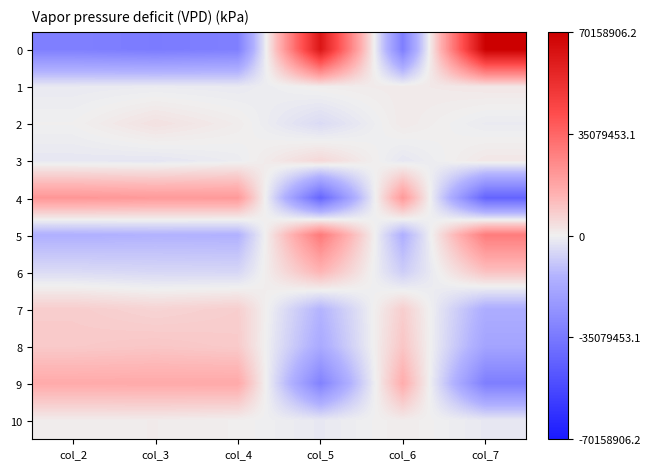

What is the minimum value shown in the chart?

-42626947.5